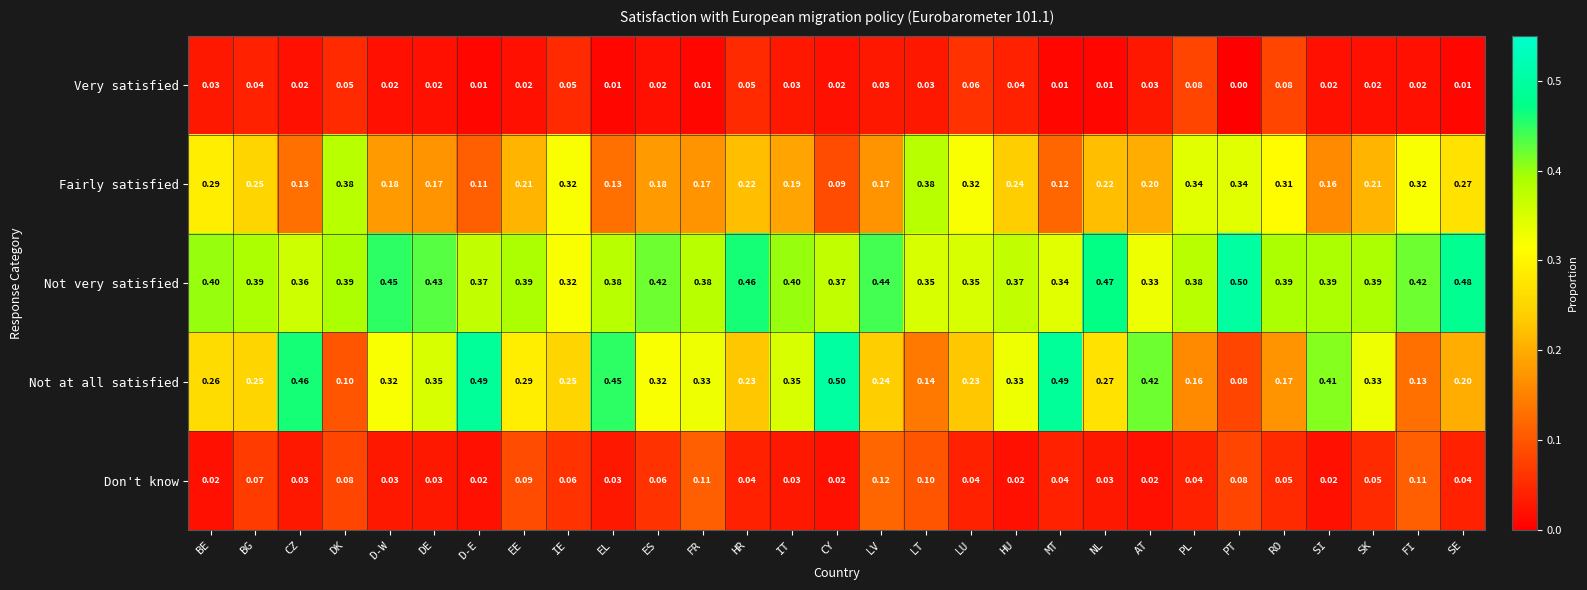

How many categories are shown in the chart?

29